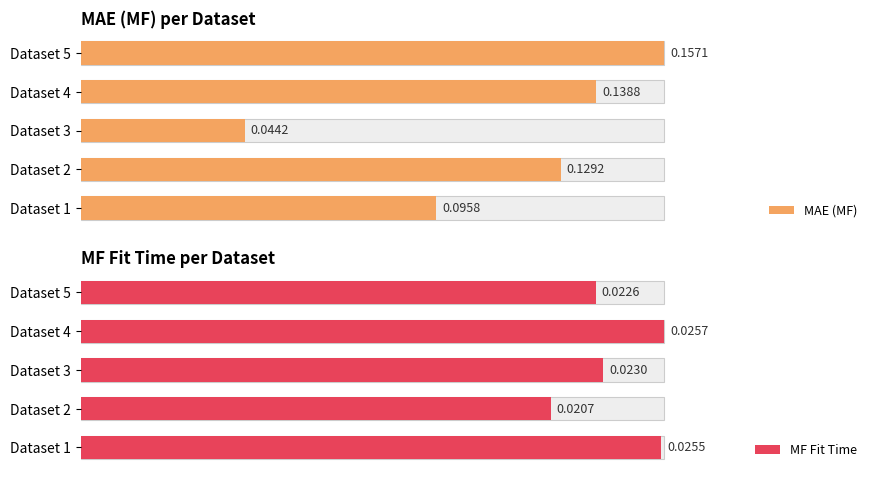

Count the MF Fit Time values in the range 0 to 1.

5